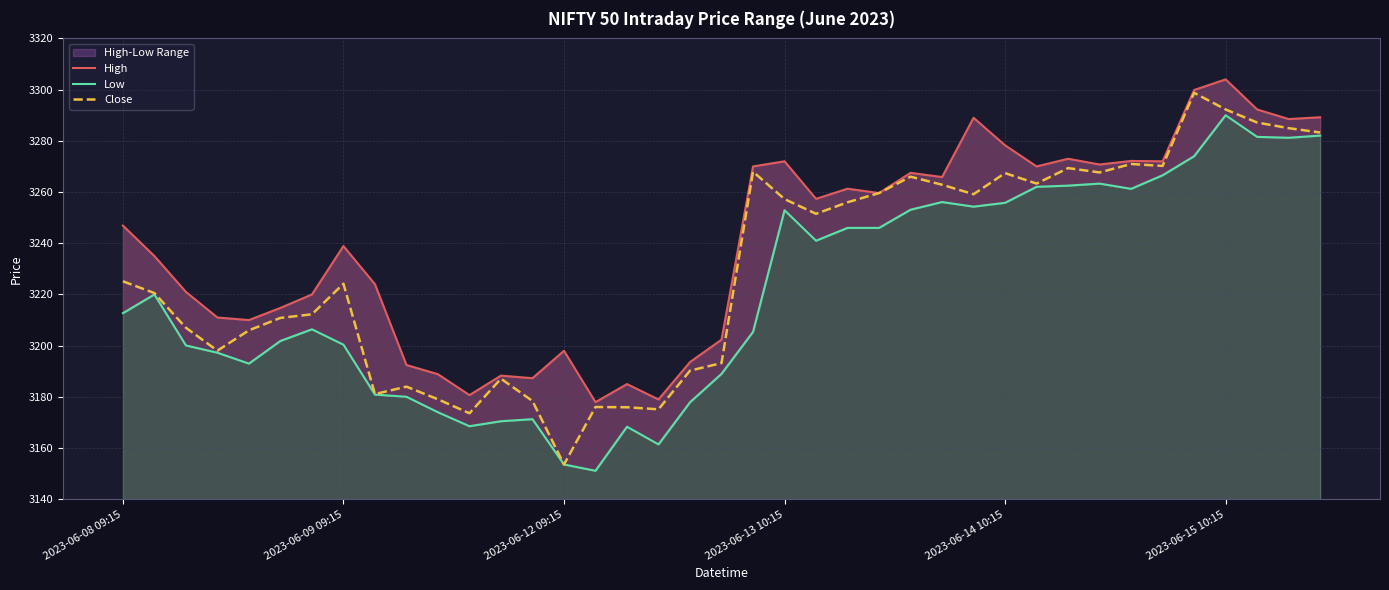

What is the minimum value for Close?

3153.6